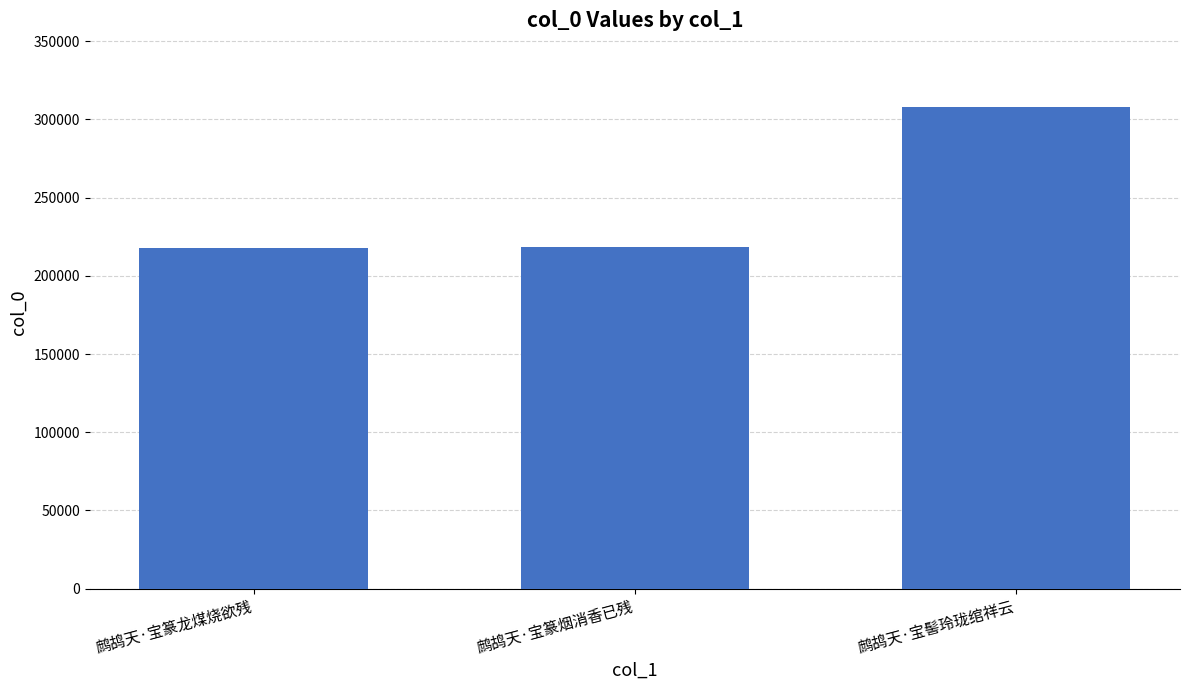

True or false: the data shows 386680 at 鹧鸪天·宝篆龙煤烧欲残.

False